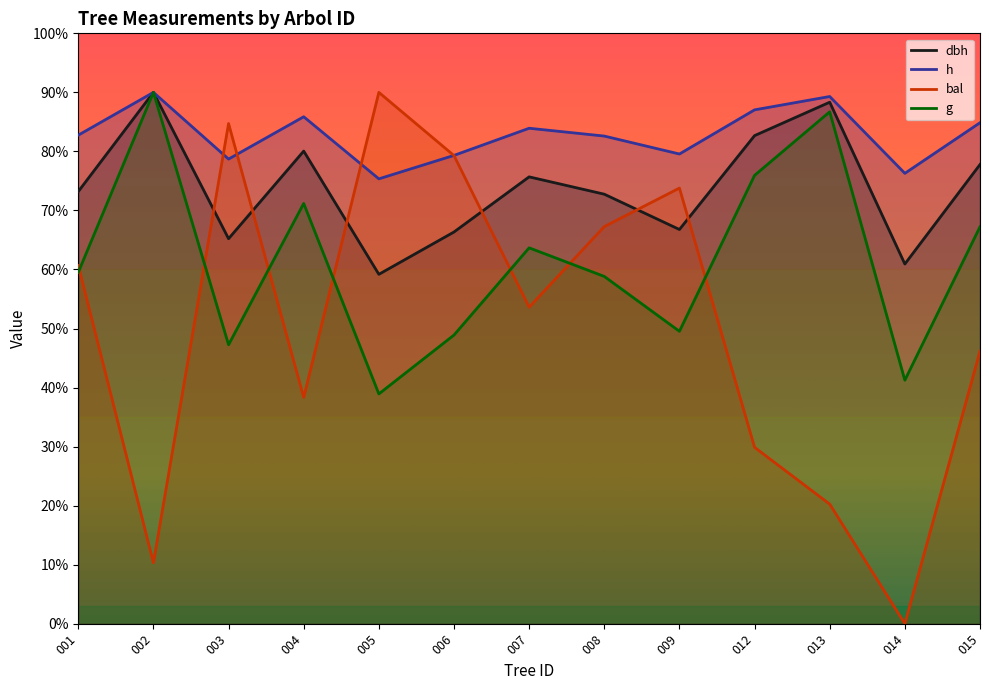

How many values in the h series exceed 827?

7